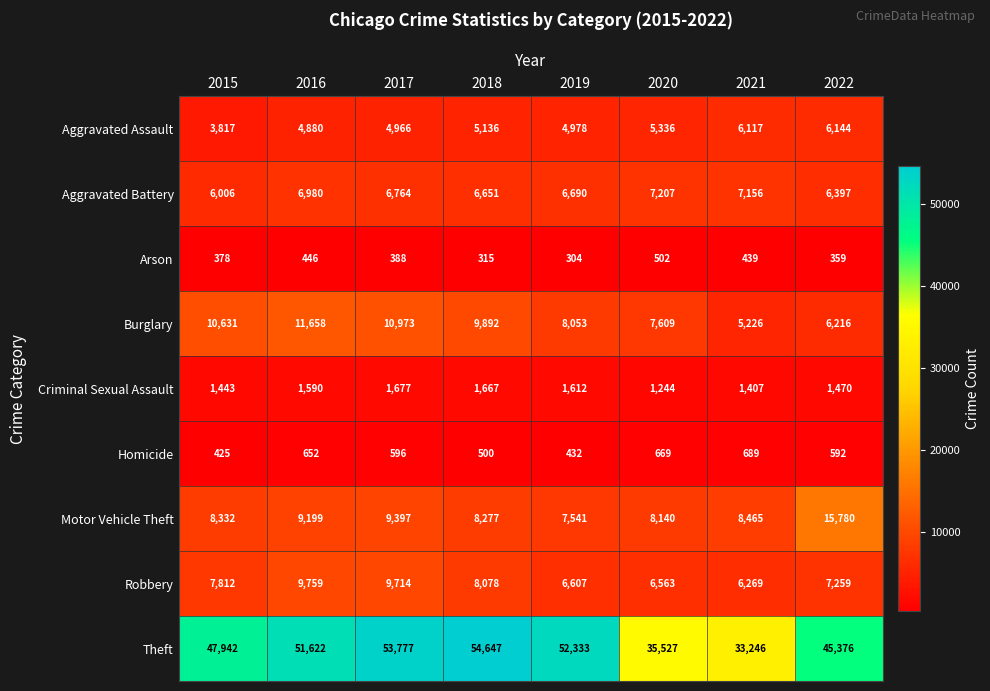

What is the difference between the maximum and second lowest values in the Aggravated Assault series?

1264